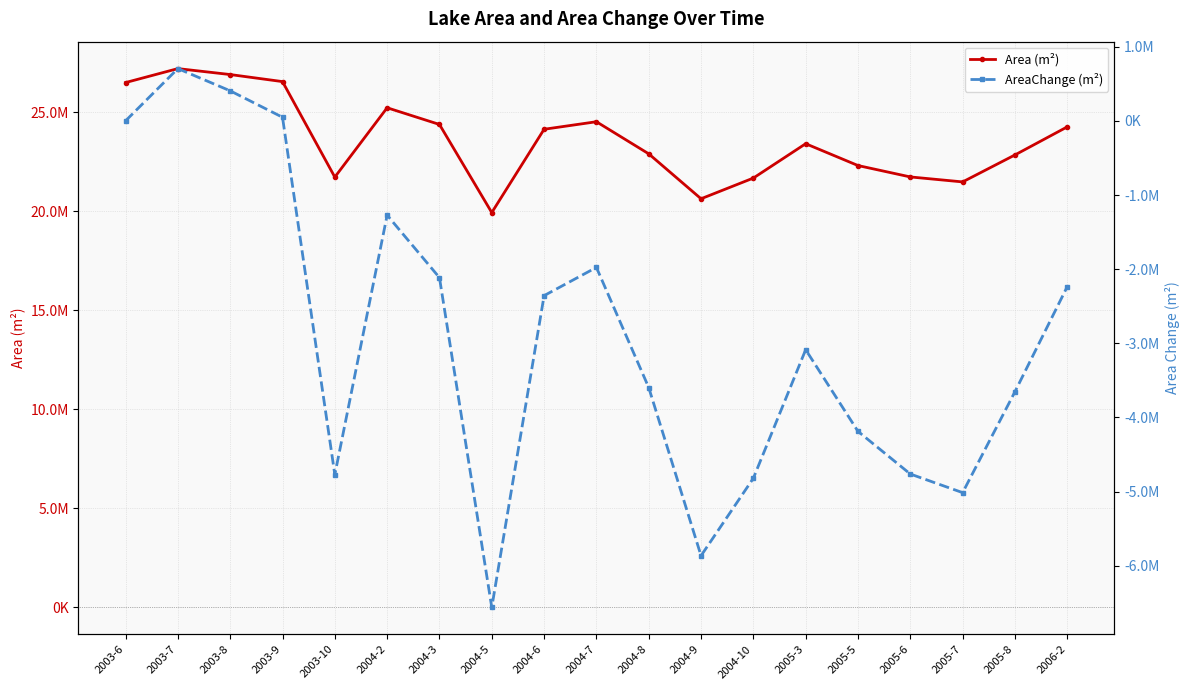

True or false: AreaChange (m²) and Area (m²) intersect in this chart.

False